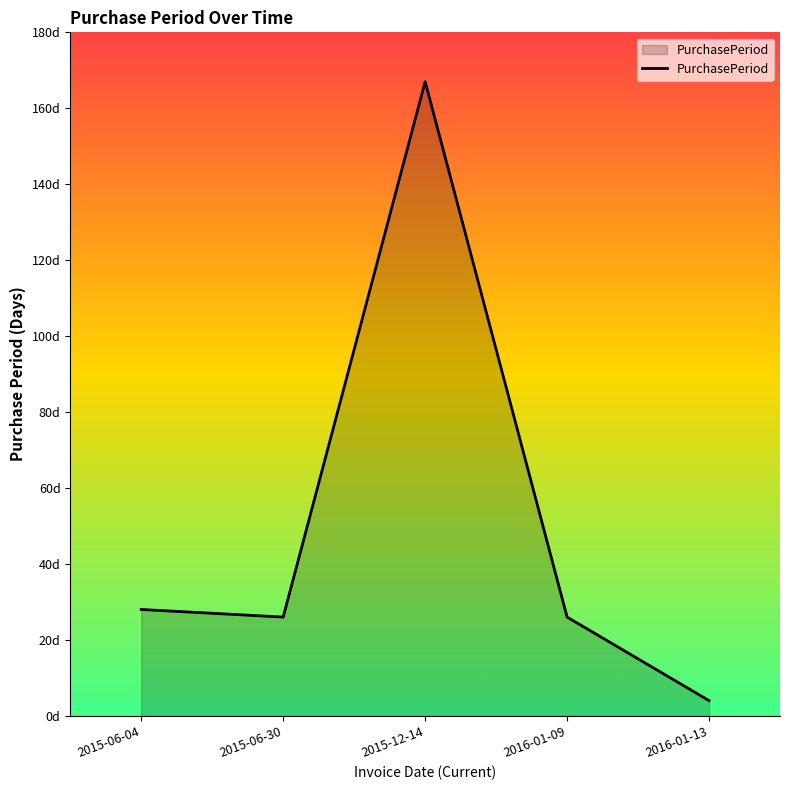

Does the chart display data point markers on the line(s)?

No